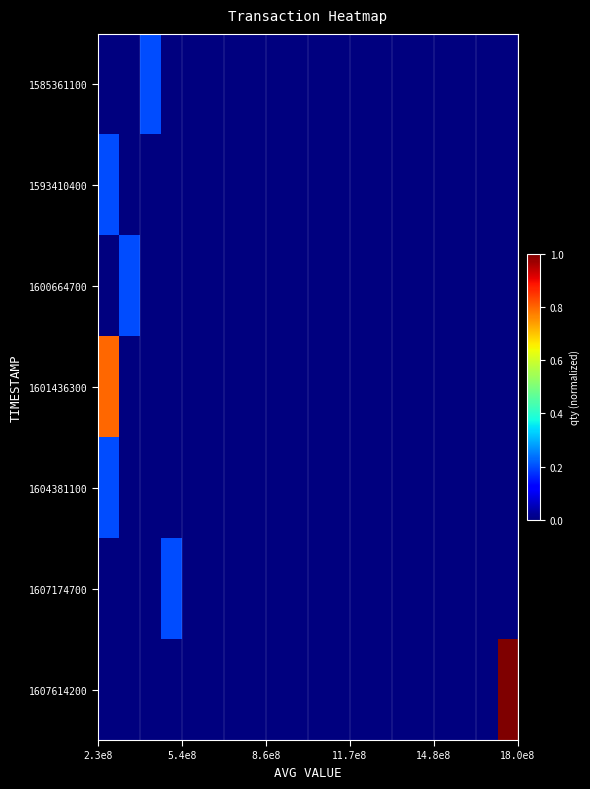

How many categories are shown in the chart?

20